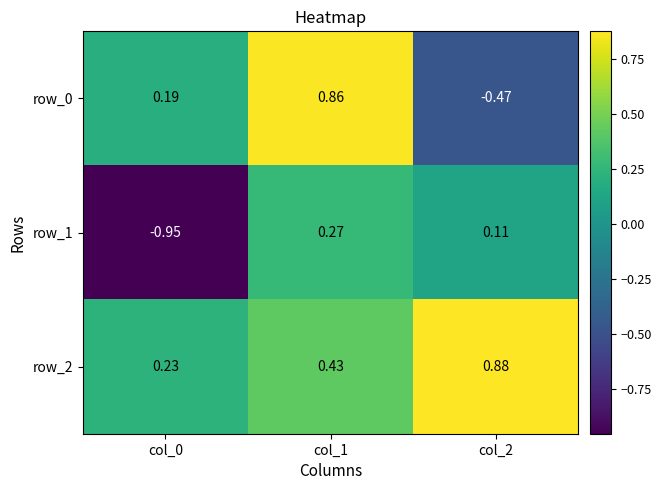

Is the value of row_0 at col_1 greater than the value of row_1 at col_0?

Yes